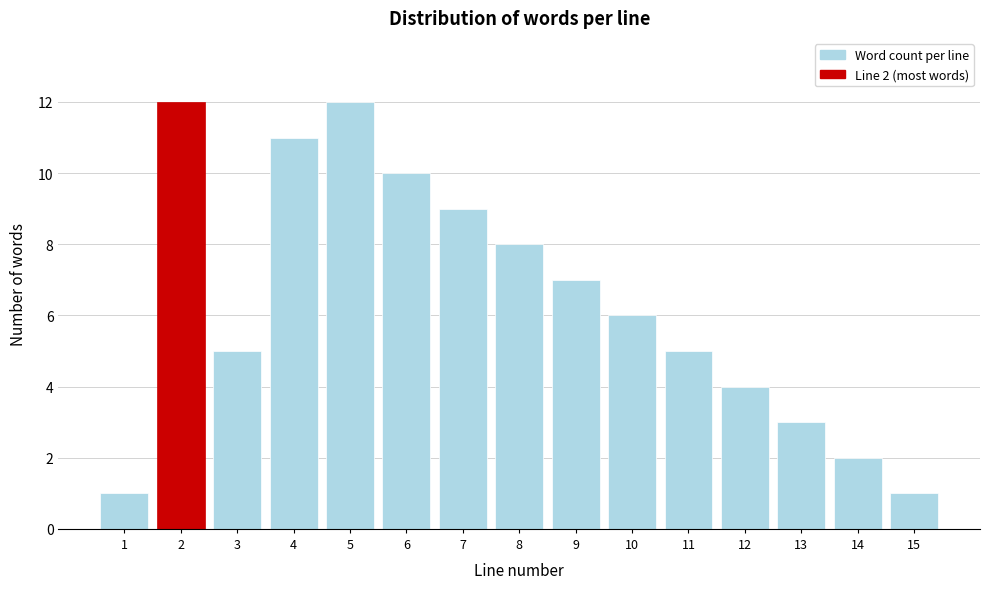

Reading left to right, extract all data points from this chart.

1=1	2=12	3=5	4=11	5=12	6=10	7=9	8=8	9=7	10=6	11=5	12=4	13=3	14=2	15=1